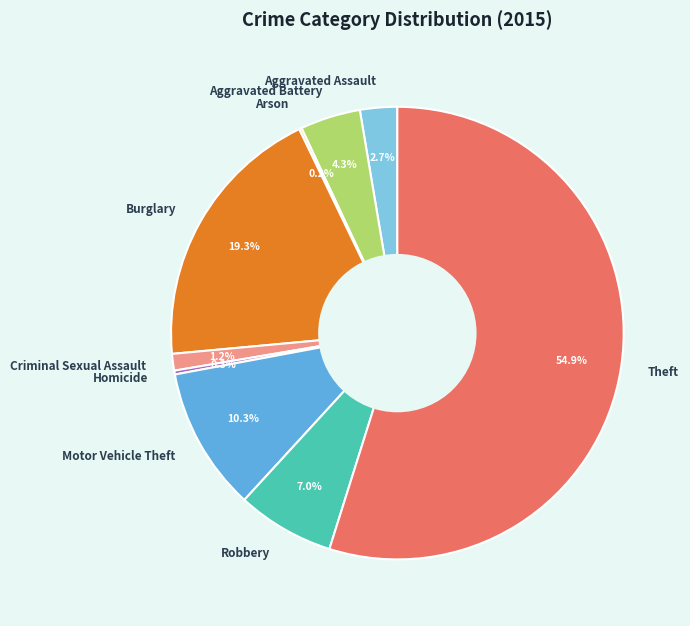

What percentage is NOT represented by Aggravated Assault?

97.3%